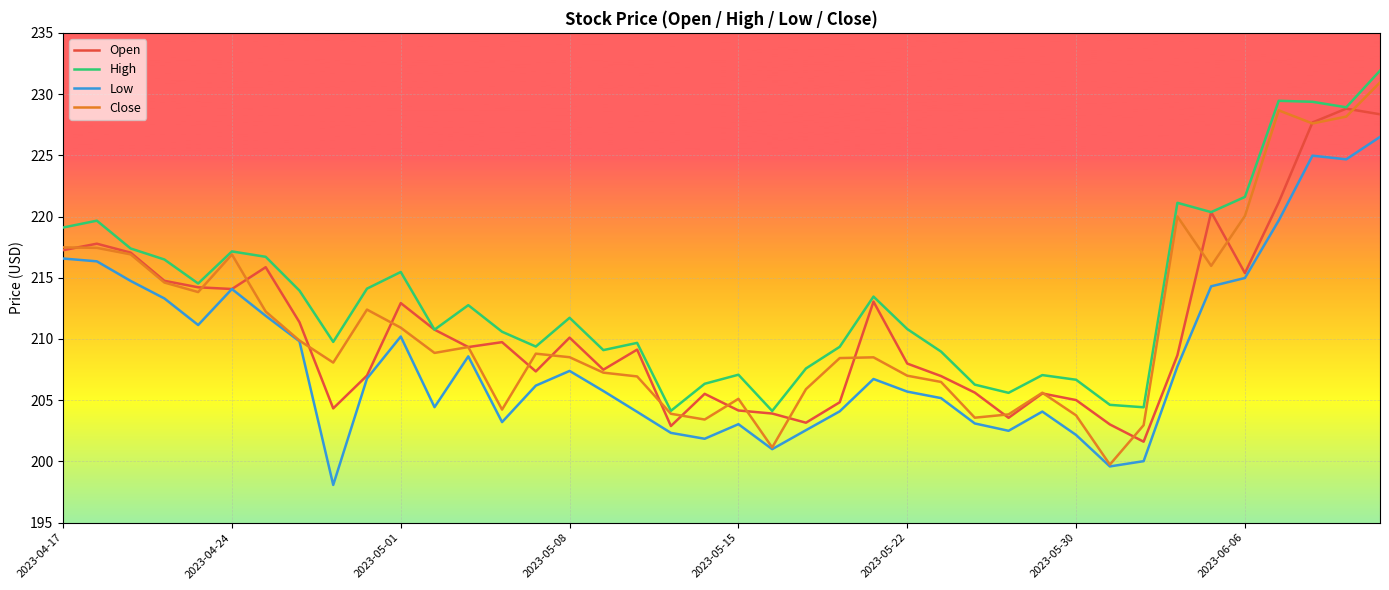

What is the minimum value shown in the chart?

198.1